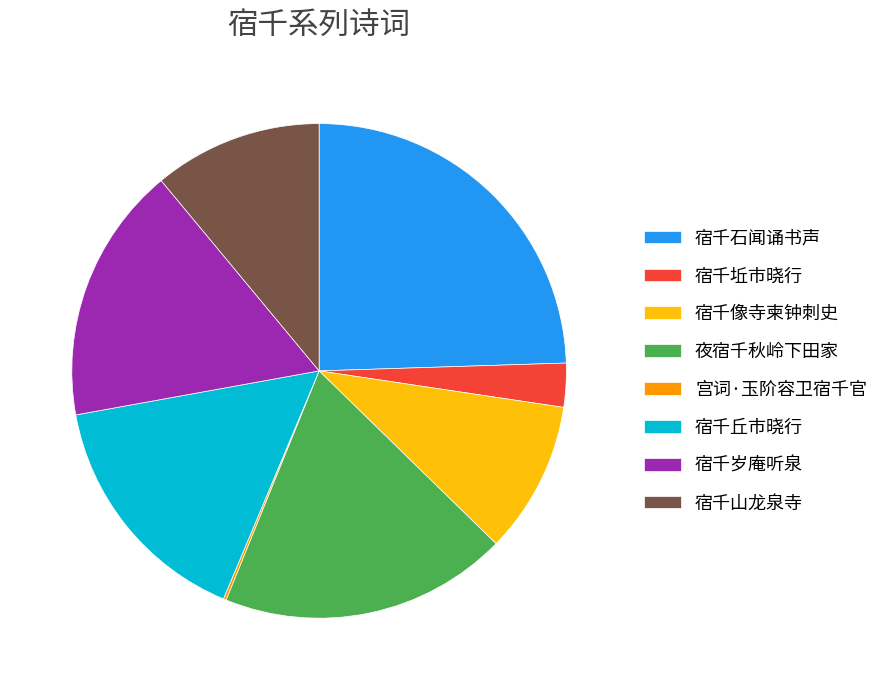

The 宿千丘市晓行 slice represents 16% of the pie. True or false?

True